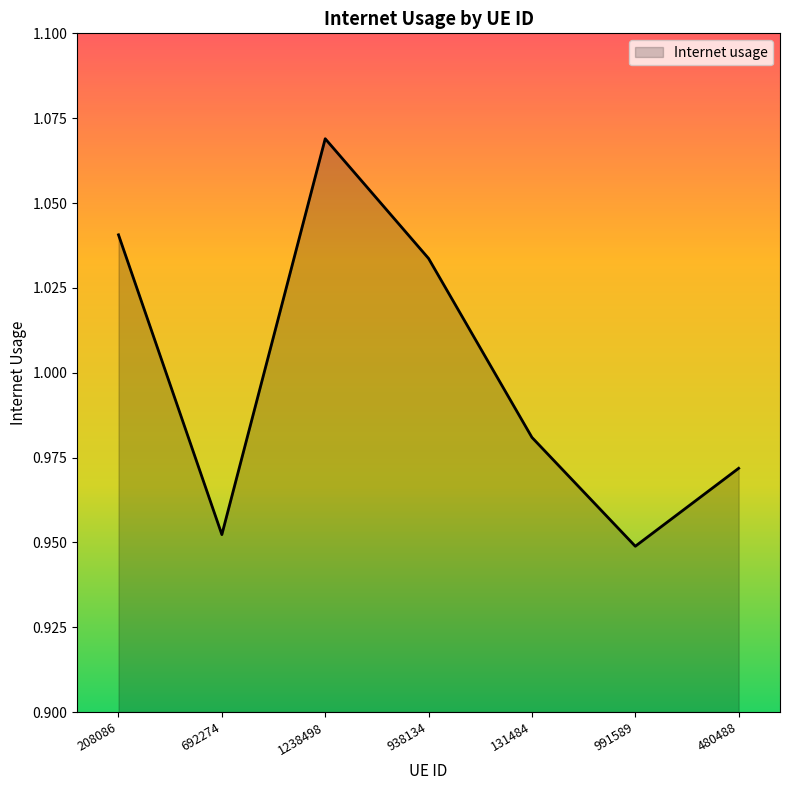

Rank the categories by value from highest to lowest.

1238498, 208086, 938134, 131484, 480488, 692274, 991589